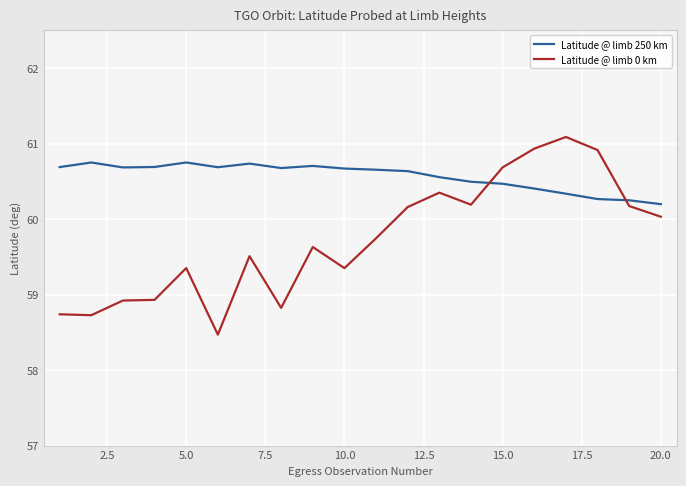

Which series has the widest spread of values?

Latitude @ limb 0 km